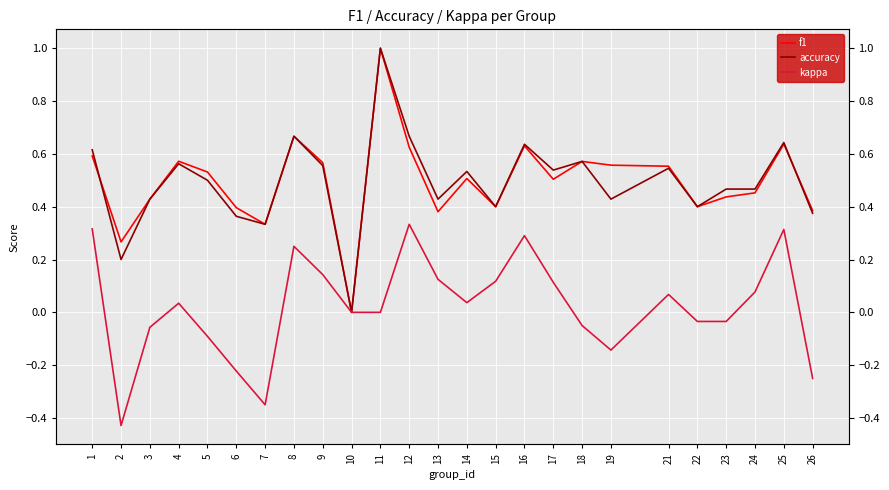

How many data points does each series have?

25